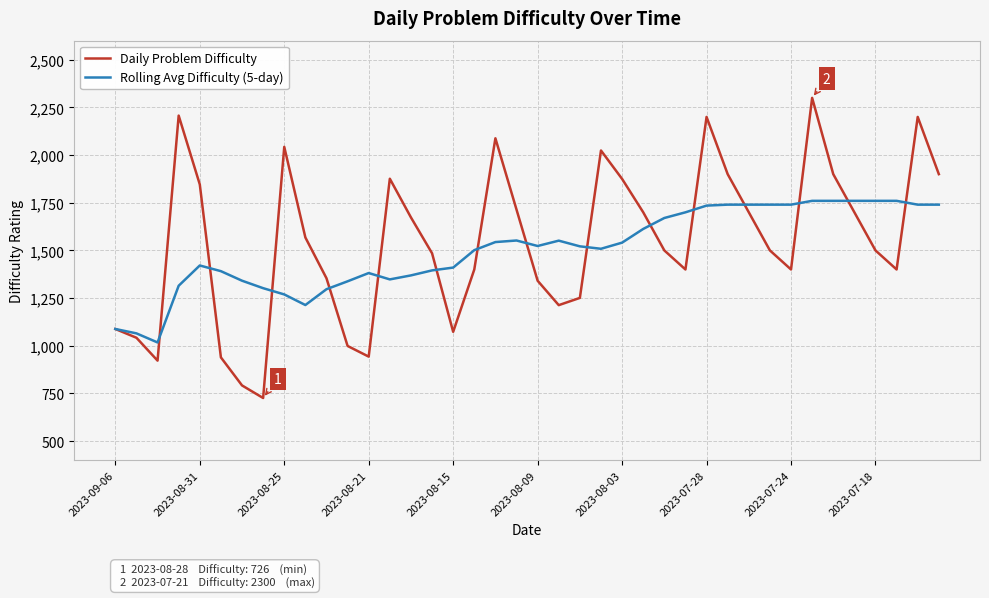

Which series has the widest spread of values?

Daily Problem Difficulty